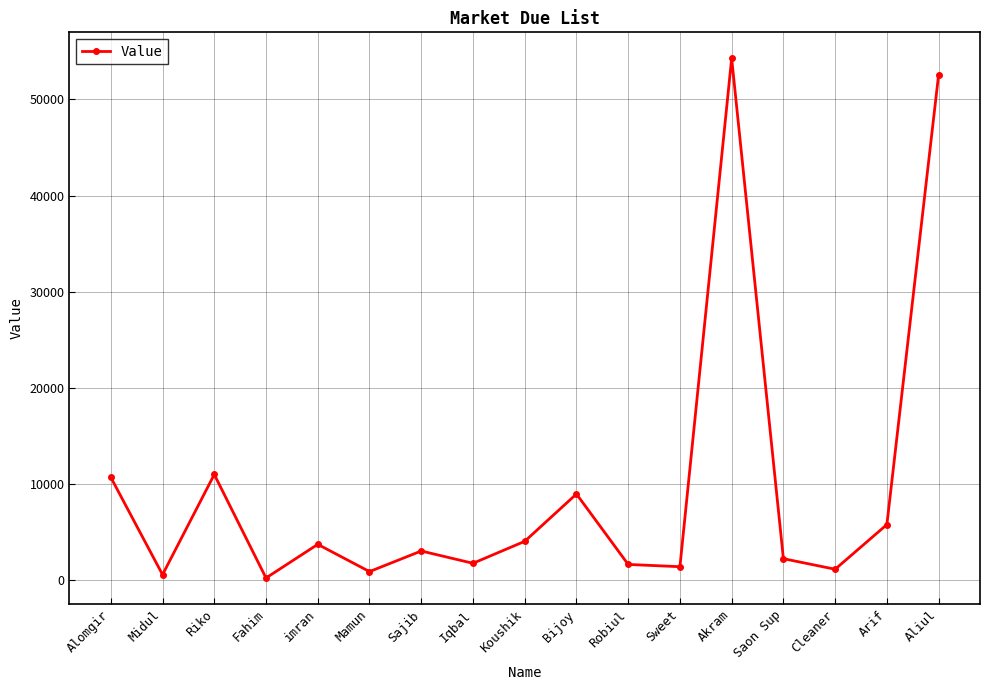

True or false: the data shows 8932 at Bijoy.

True